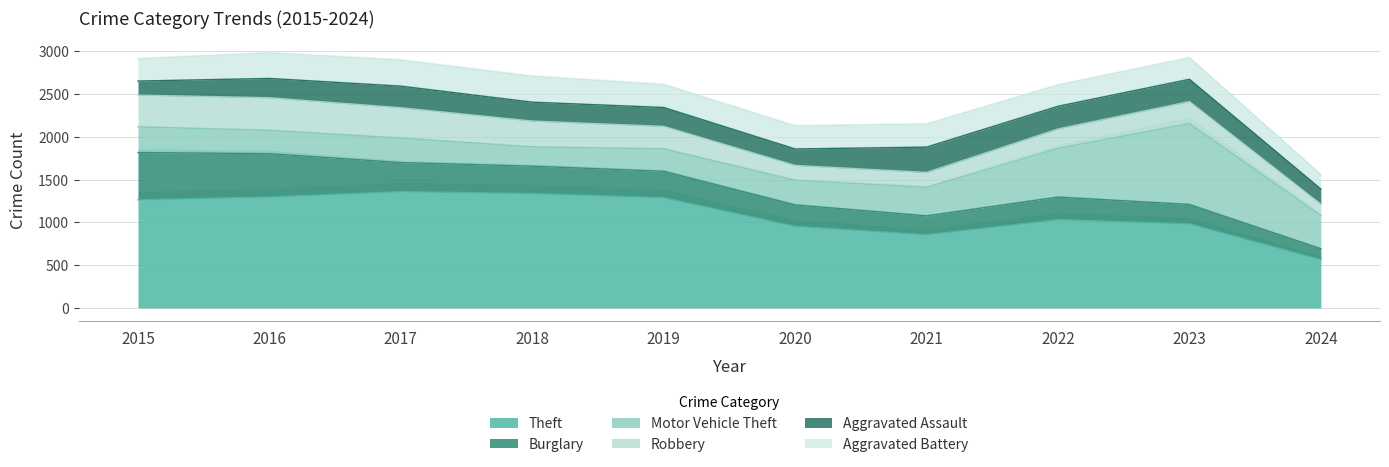

How many interior local peaks does the Theft series have?

2